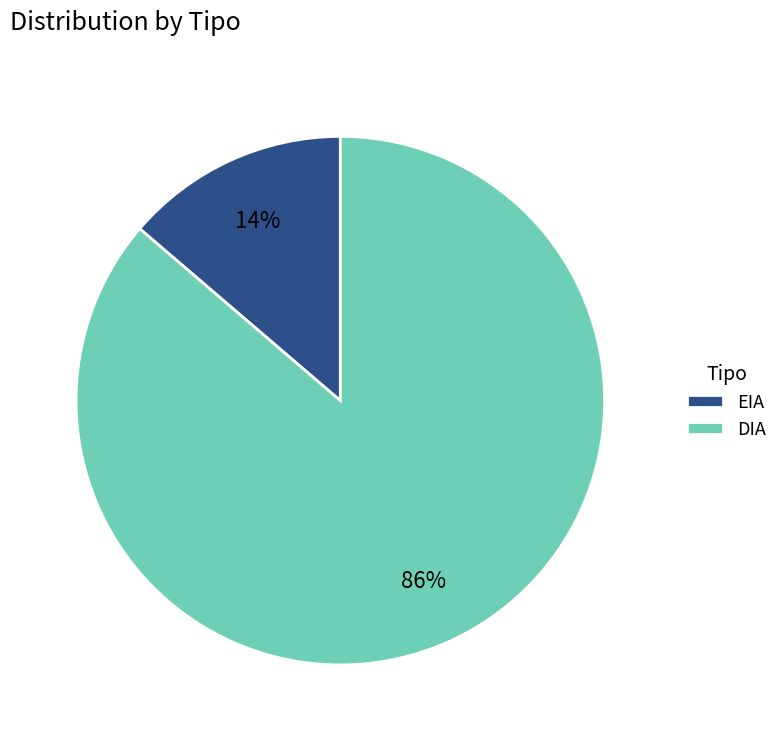

Which category has the smallest portion of the pie?

EIA